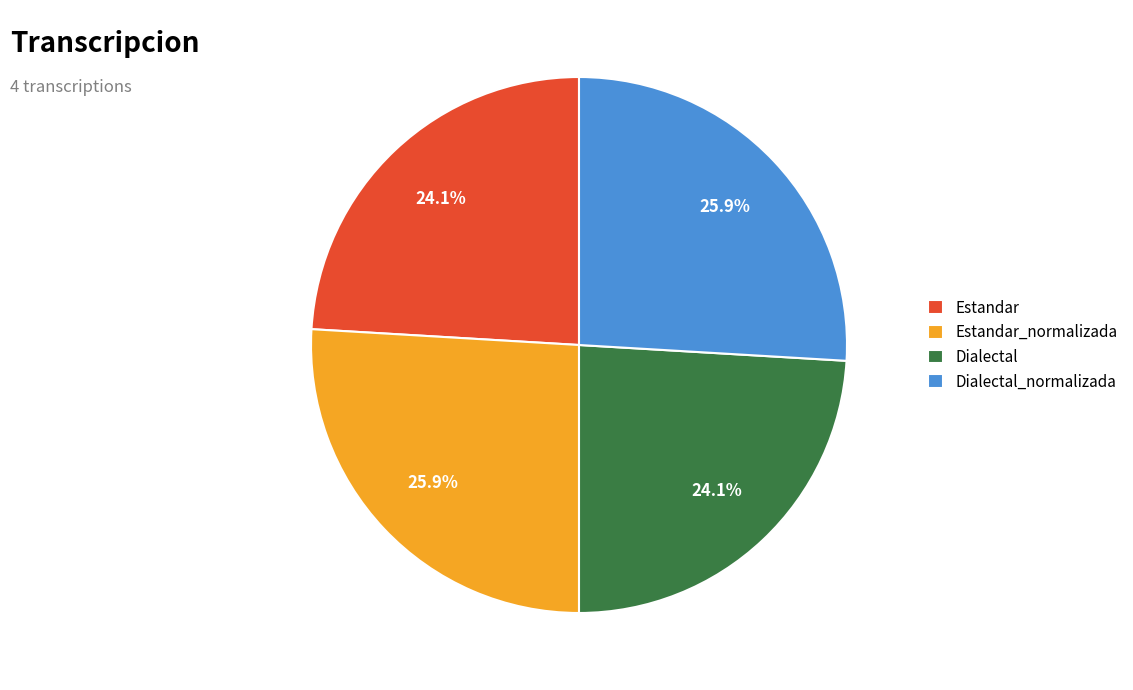

Combined, what portion of the pie is Dialectal and Estandar_normalizada?

50.0%